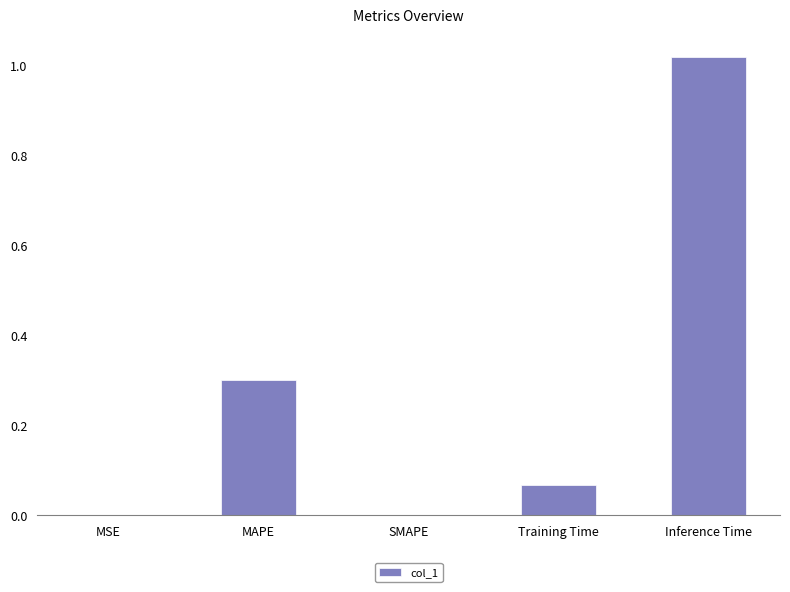

At which category does the chart reach its peak across all series?

Inference Time